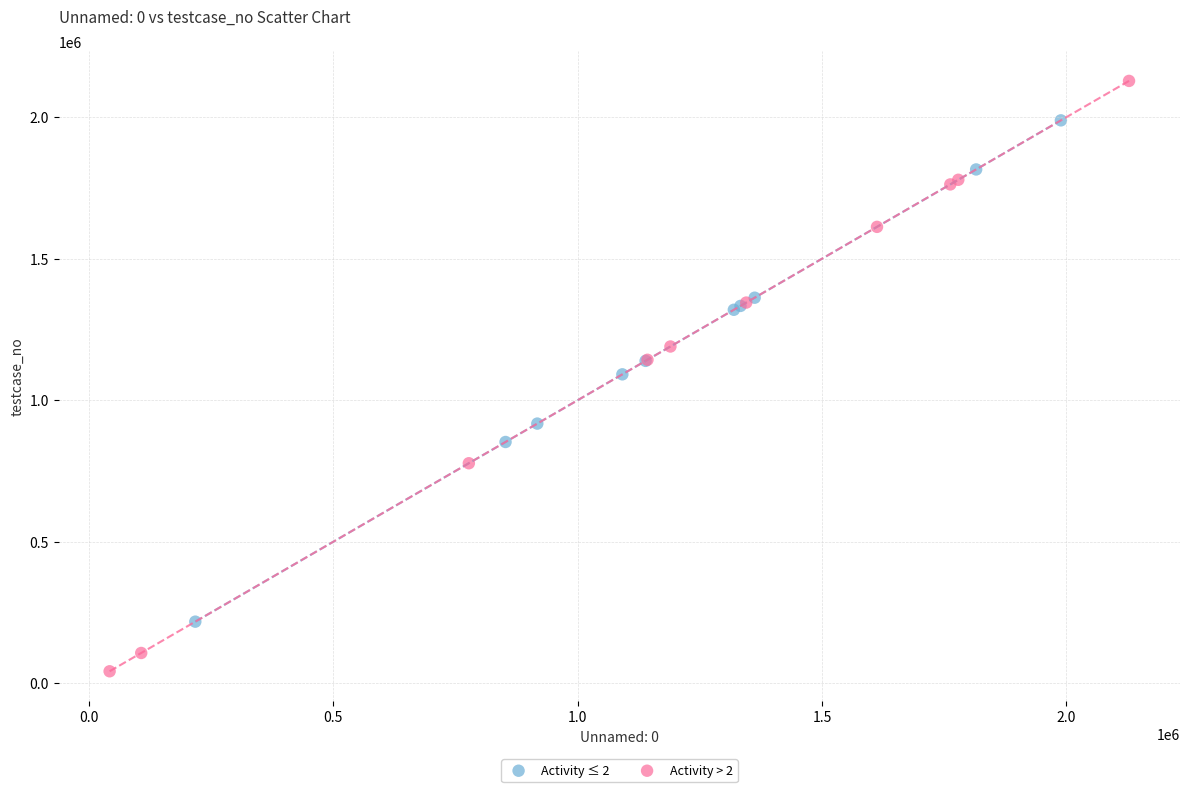

Which series contains the lowest Y value?

Activity > 2